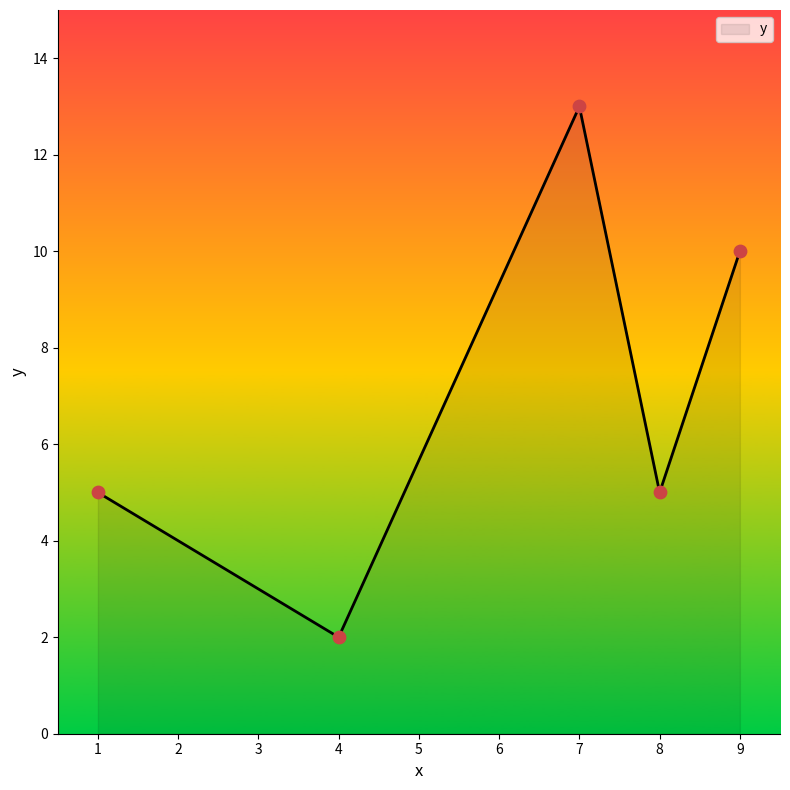

Which has a higher value, 9 or 8?

9